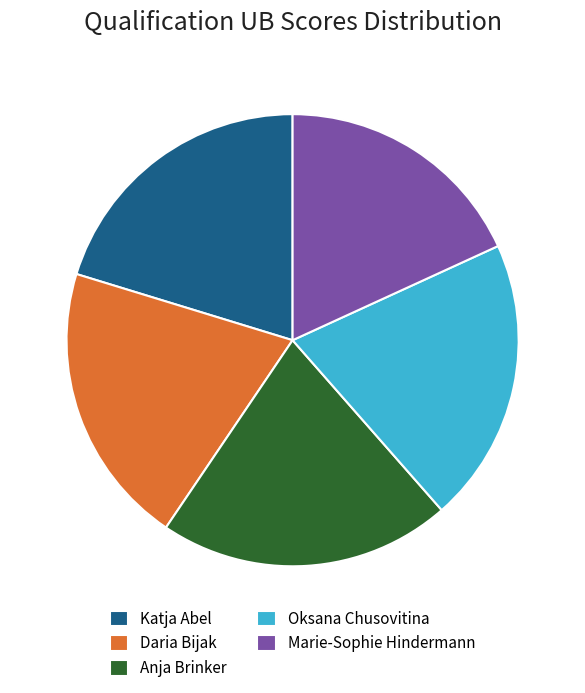

The Oksana Chusovitina slice represents 20% of the pie. True or false?

True